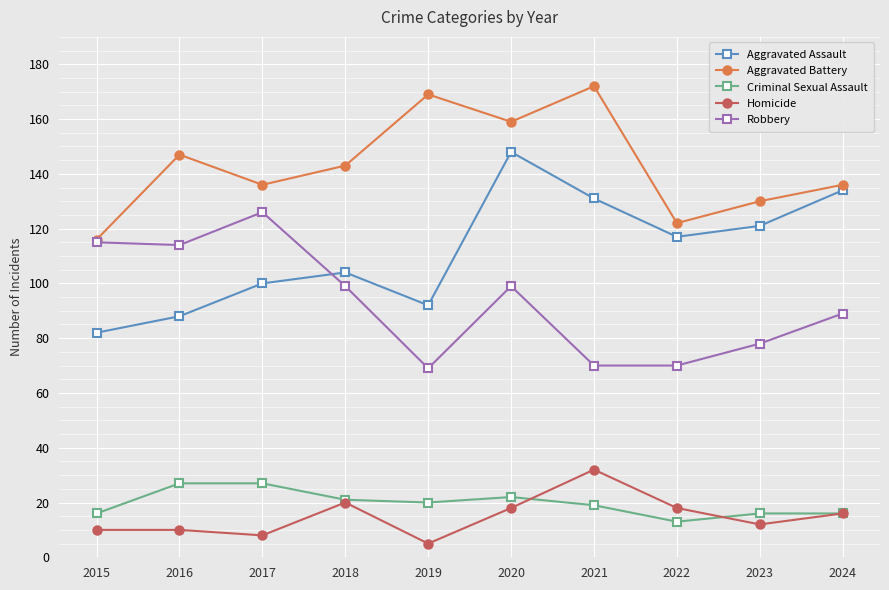

What is the difference between the highest and lowest values at 2022?

109